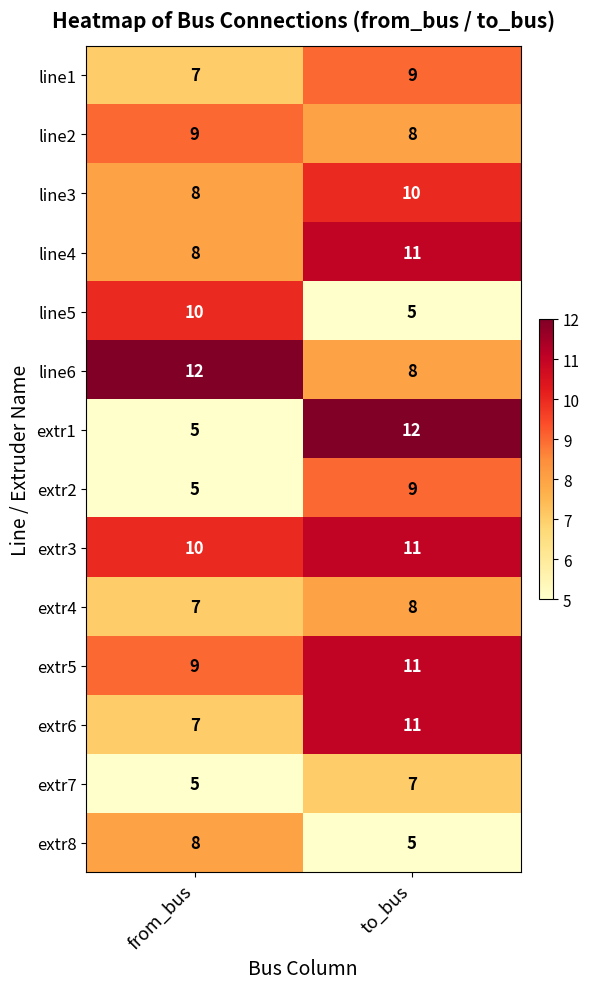

What is the approximate value of extr6 at from_bus?

7